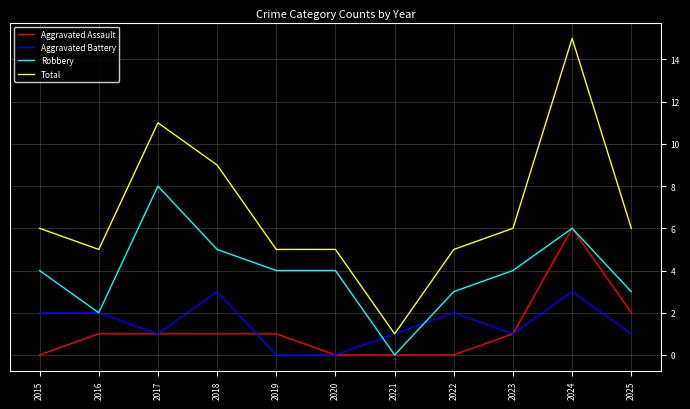

True or false: Aggravated Battery has more than 0 interior local peaks.

True